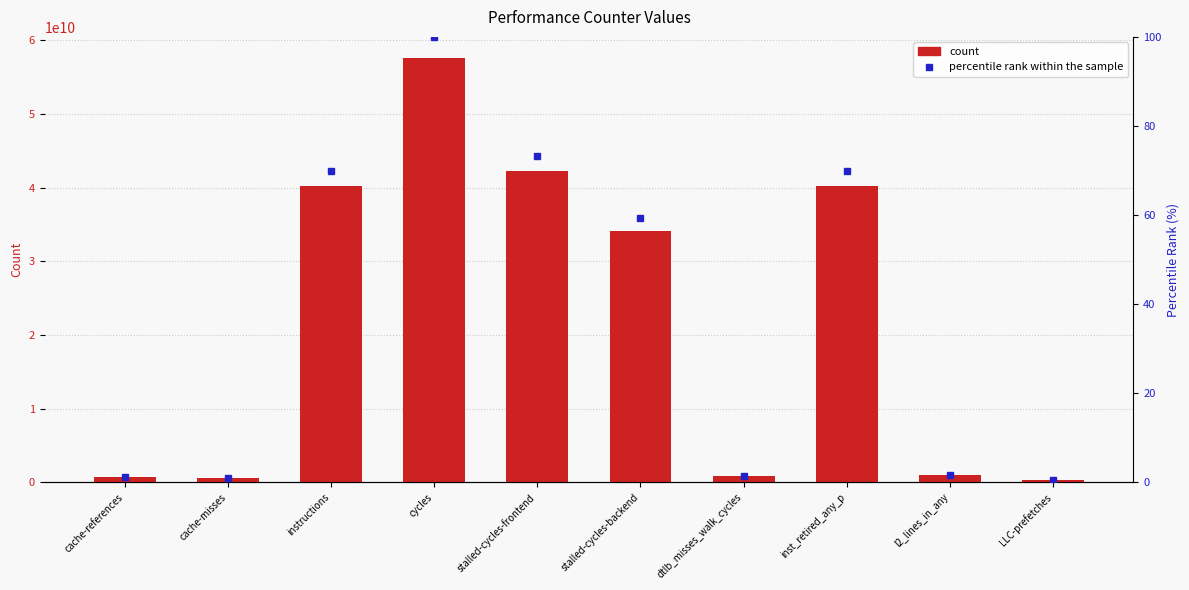

What is the spread (max minus min) of values at l2_lines_in_any?

954182285.3